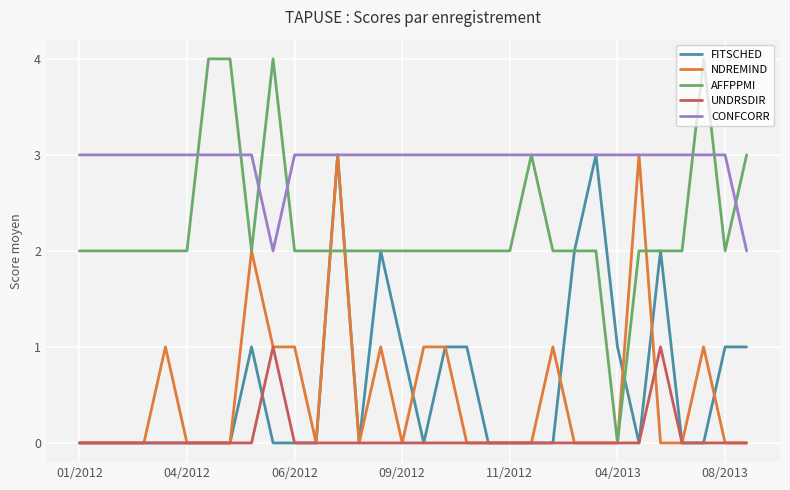

What is the highest value of the NDREMIND series?

3